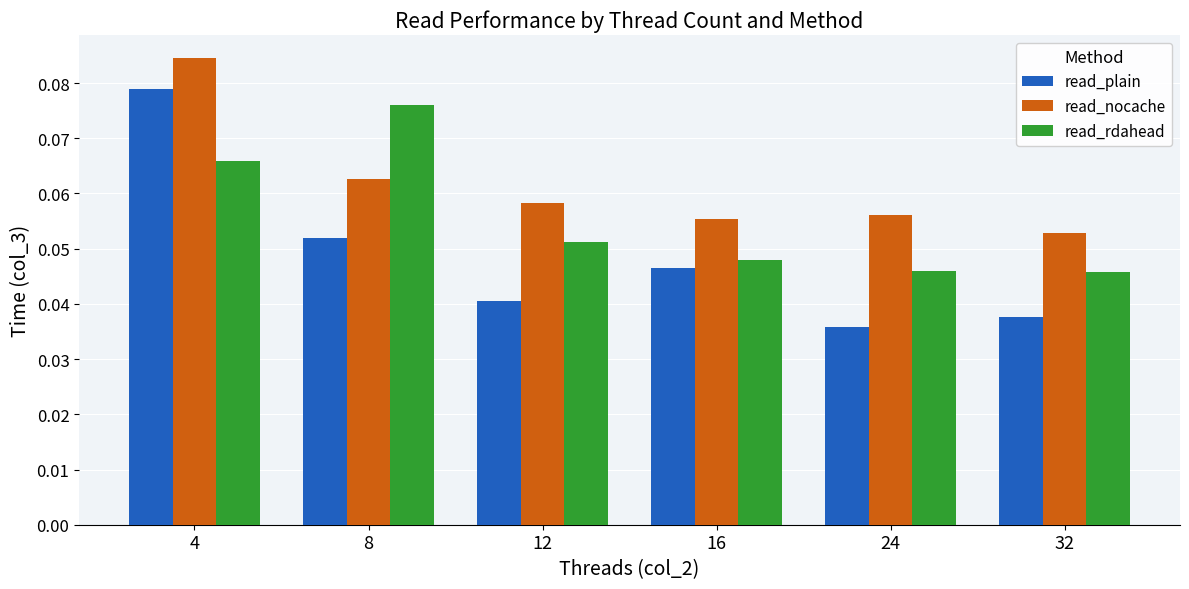

Is it true that read_plain equals 0.1 at 12?

False